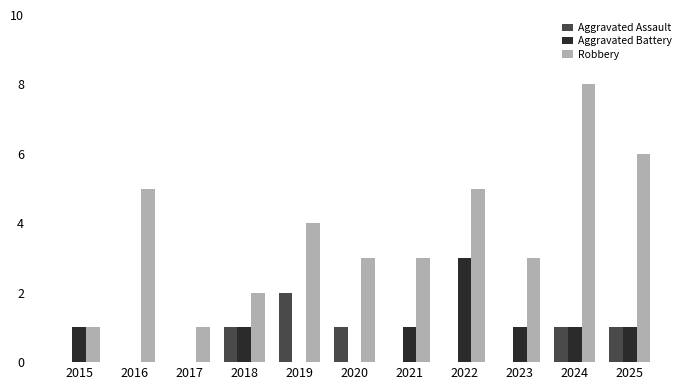

What is the total value across all series at 2021?

4